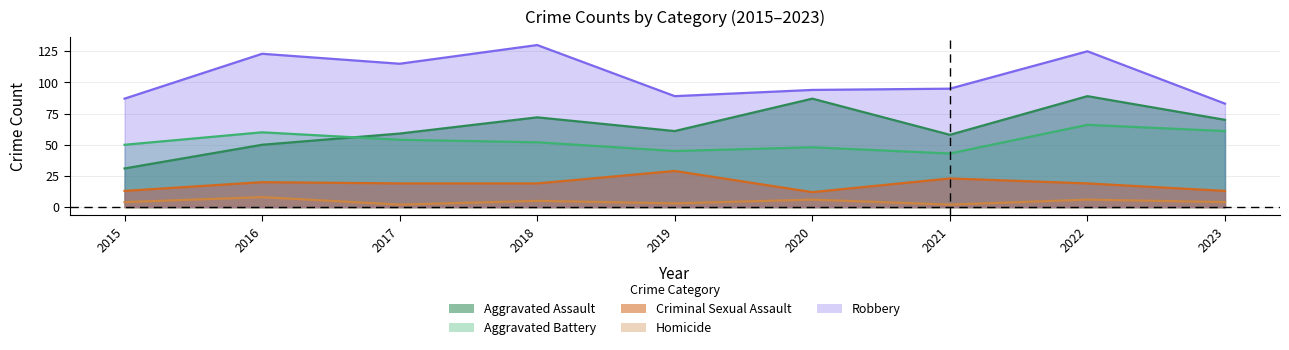

What is the difference between the maximum and minimum values in the Aggravated Assault series?

58